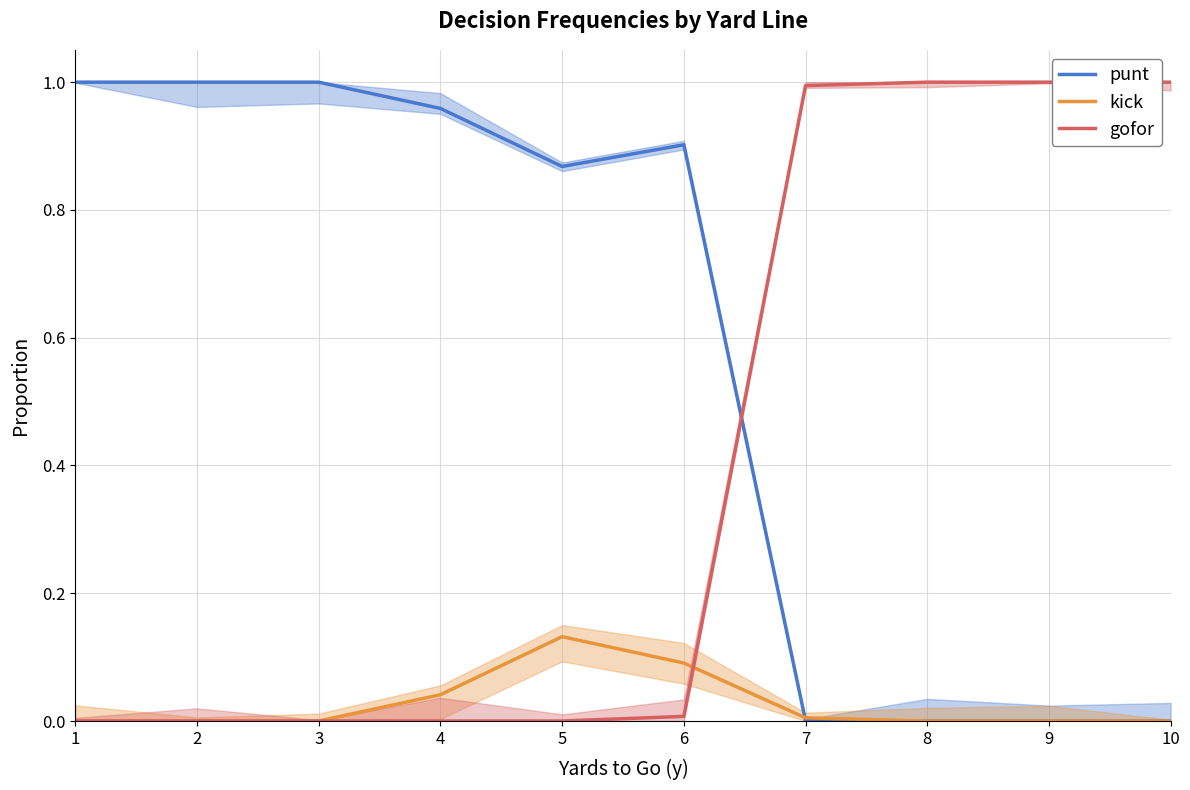

Is it true that punt equals 0.0 at 7?

True